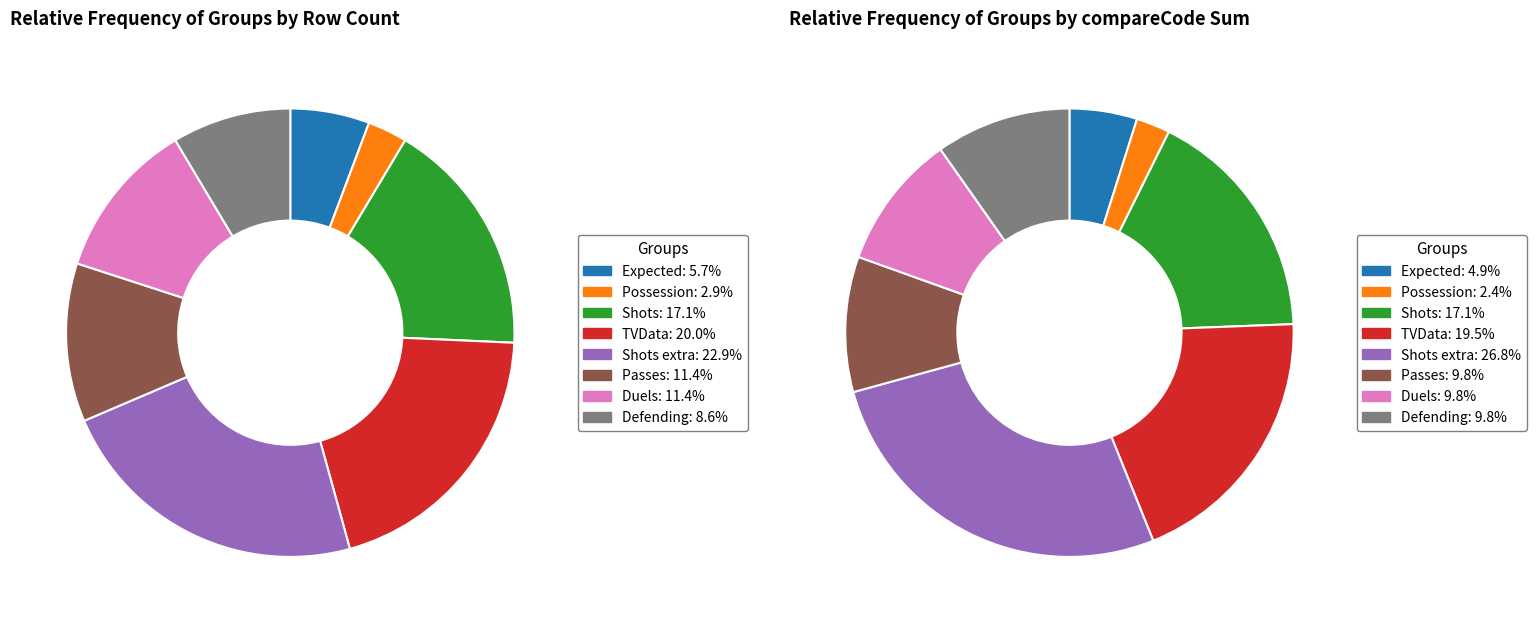

Is it true that Expected is 6% of the pie?

True